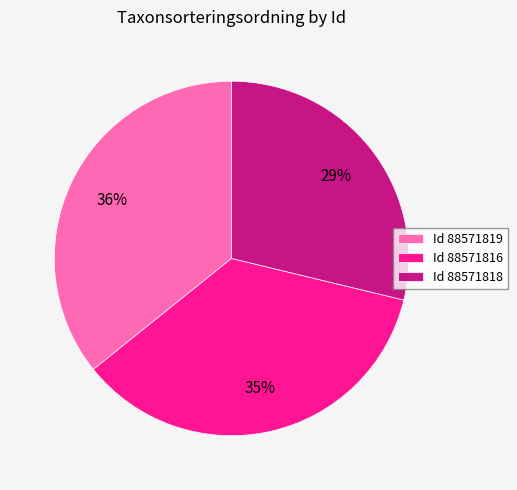

Which slice is the smallest?

Id 88571818